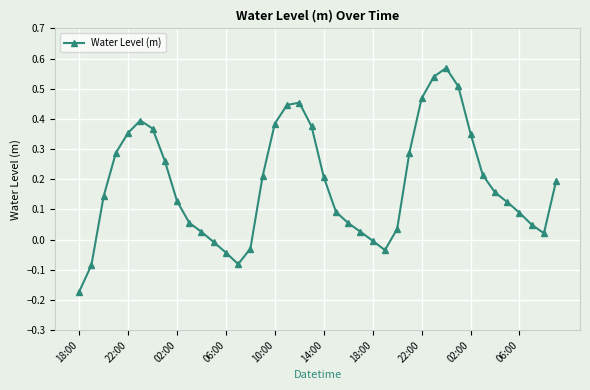

Count the number of categories in the chart.

40